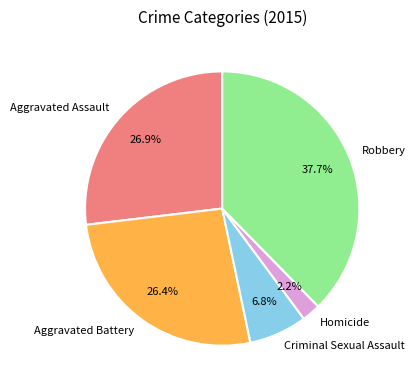

What is the largest slice in the pie chart?

Robbery